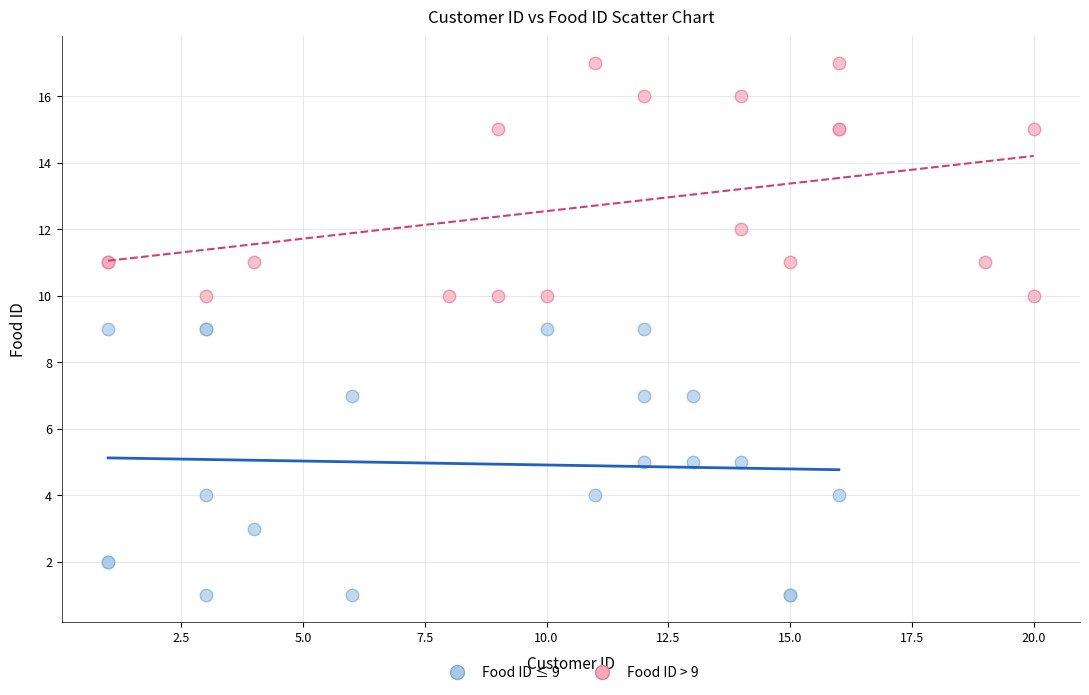

Which series reaches the maximum Y coordinate?

Food ID > 9